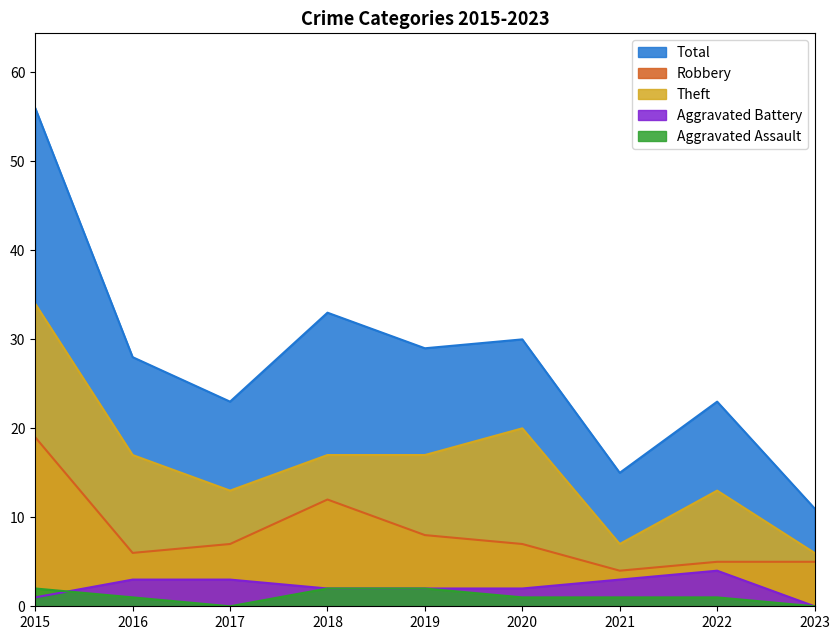

Which category has the lowest value in the Aggravated Battery series?

2023